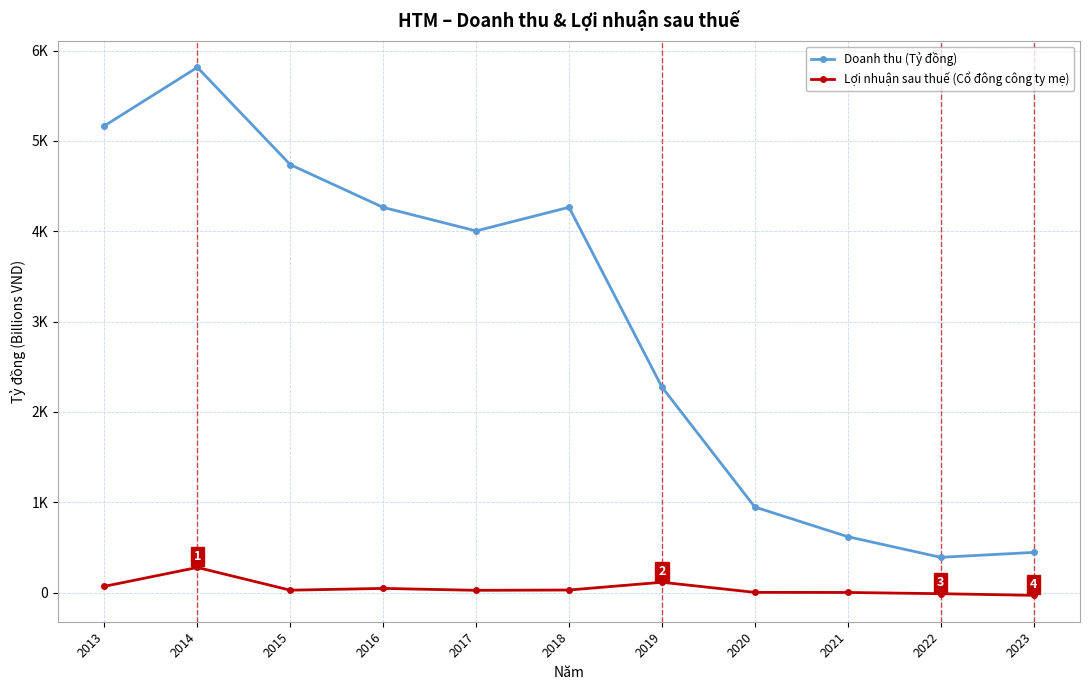

Reading right to left, list all the values displayed in this chart.

Doanh thu (Tỷ đồng): 444.4	390.1	618.6	946.9	2275.3	4265.1	4003.1	4263.8	4736.9	5813.9	5166.9
Lợi nhuận sau thuế (Cổ đông công ty mẹ): -30.7	-12.6	1.0	2.2	114.0	28.1	24.8	45.9	26.3	277.8	69.0